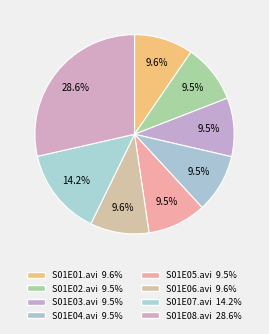

Which slice is the largest?

S01E08.avi